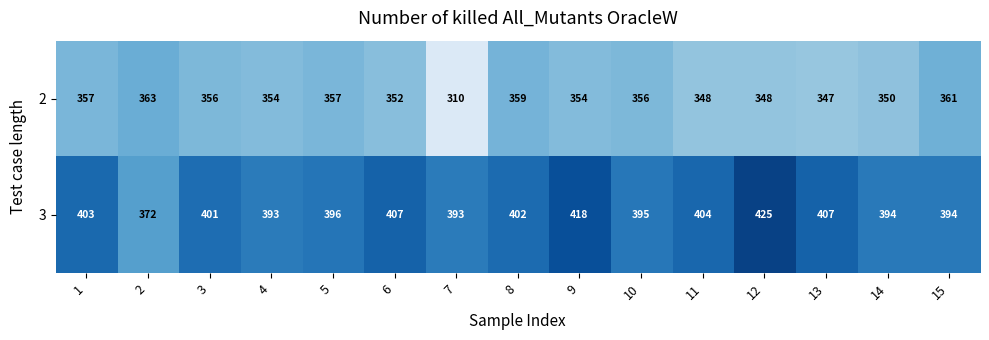

Count the number of data series in this chart.

2